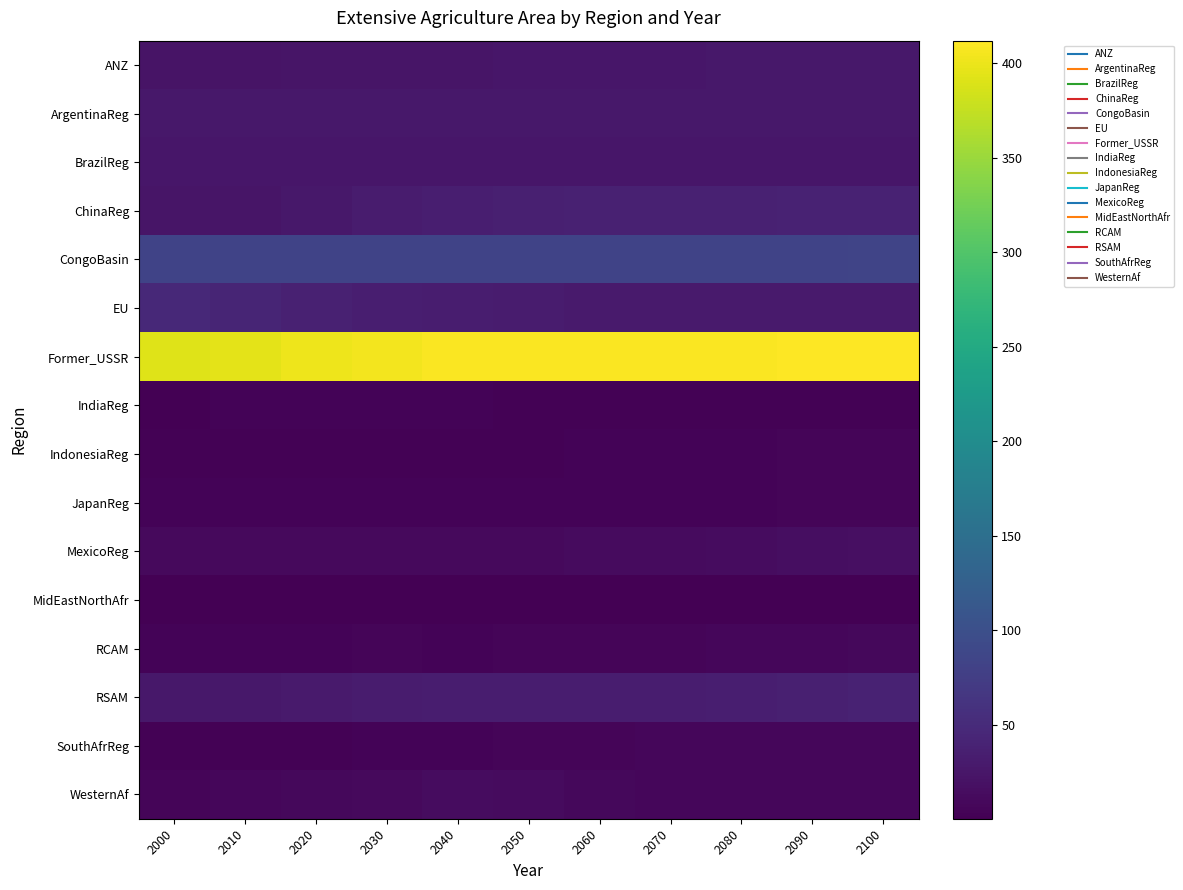

Which category has the highest value across all series?

2090